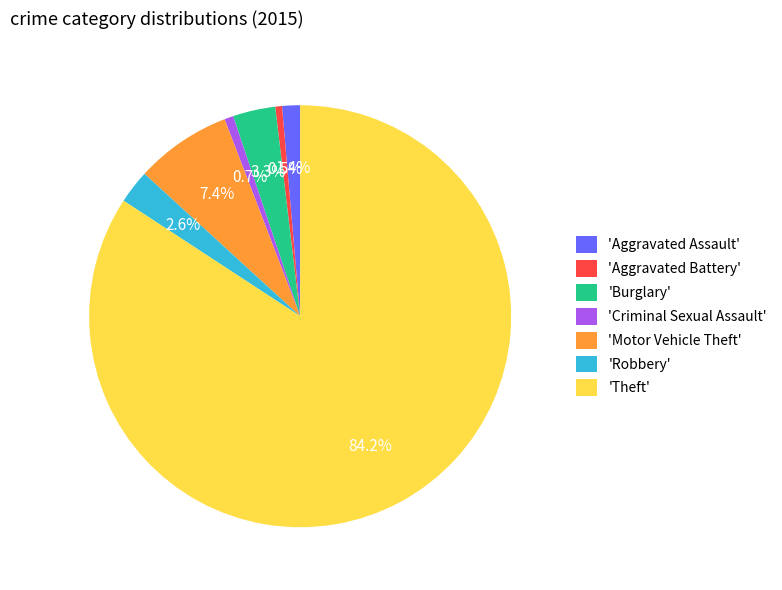

How many segments does this pie chart have?

7